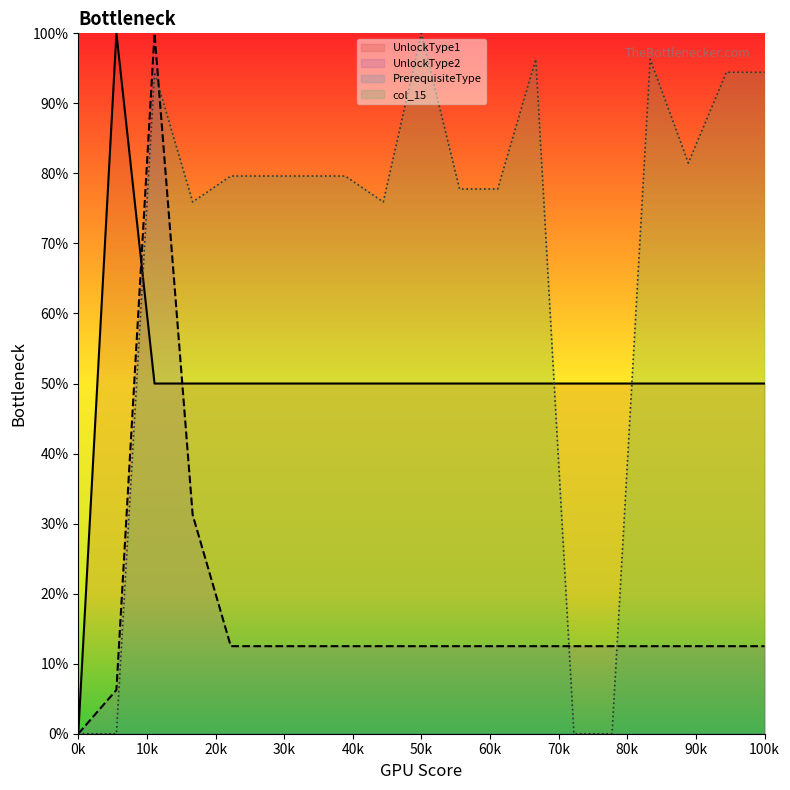

Reading left to right, transcribe all the data shown in this chart.

UnlockType1 line: 0.0	100.0	50.0	50.0	50.0	50.0	50.0	50.0	50.0	50.0	50.0	50.0	50.0	50.0	50.0	50.0	50.0	50.0	50.0
UnlockType2 line: 0.0	6.2	100.0	31.2	12.5	12.5	12.5	12.5	12.5	12.5	12.5	12.5	12.5	12.5	12.5	12.5	12.5	12.5	12.5
col_15 line: 0.0	0.0	94.4	75.9	79.6	79.6	79.6	79.6	75.9	100.0	77.8	77.8	96.3	0.0	0.0	96.3	81.5	94.4	94.4